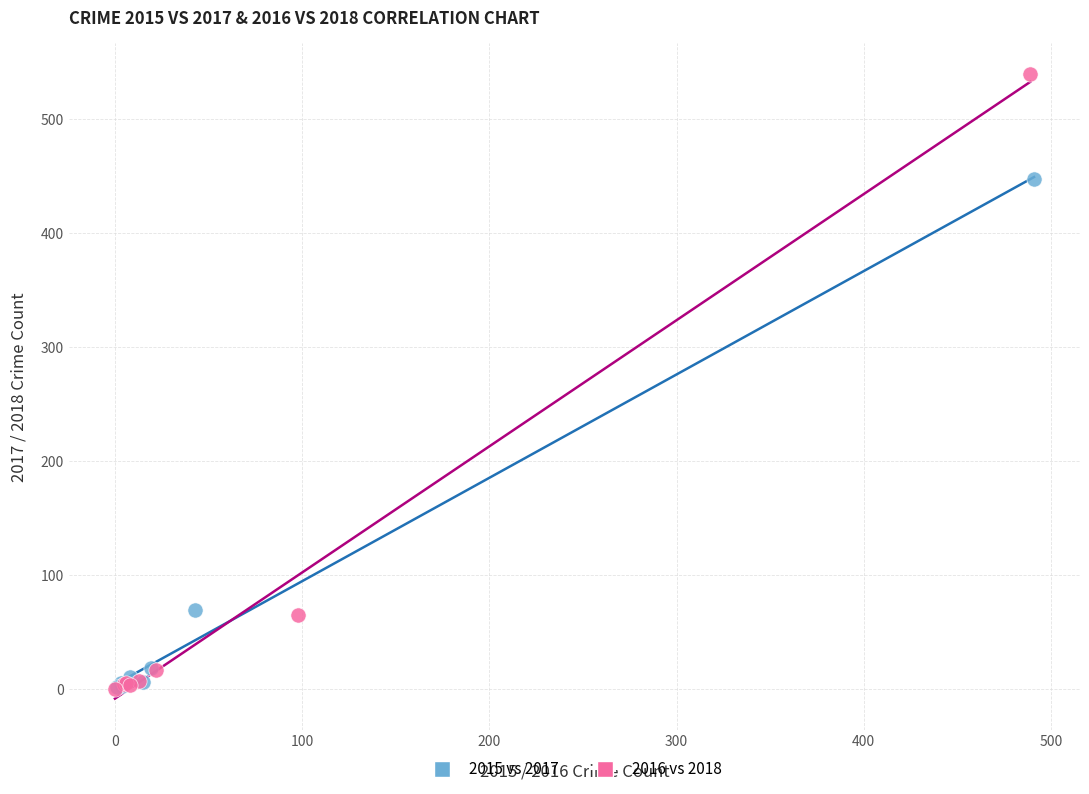

Which series has the largest Y range (max minus min)?

2016 vs 2018